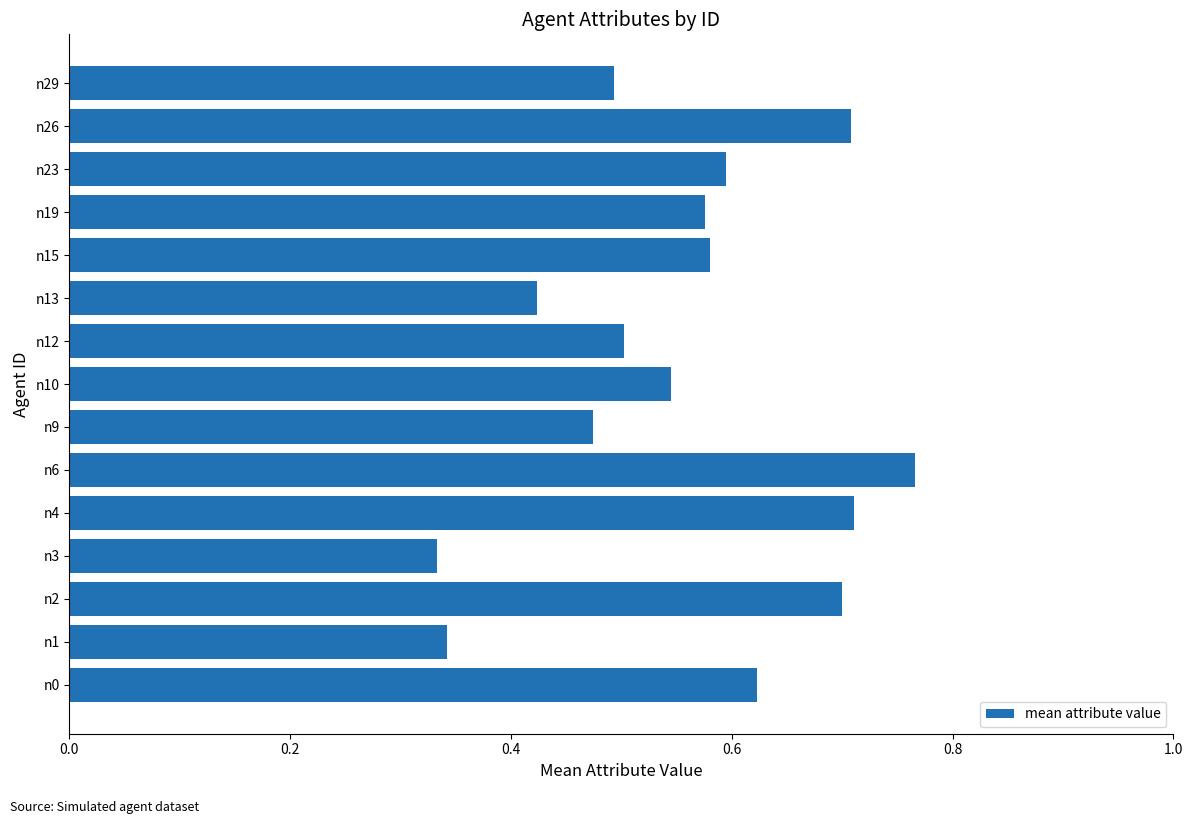

Which category has the lowest value across all series?

n3